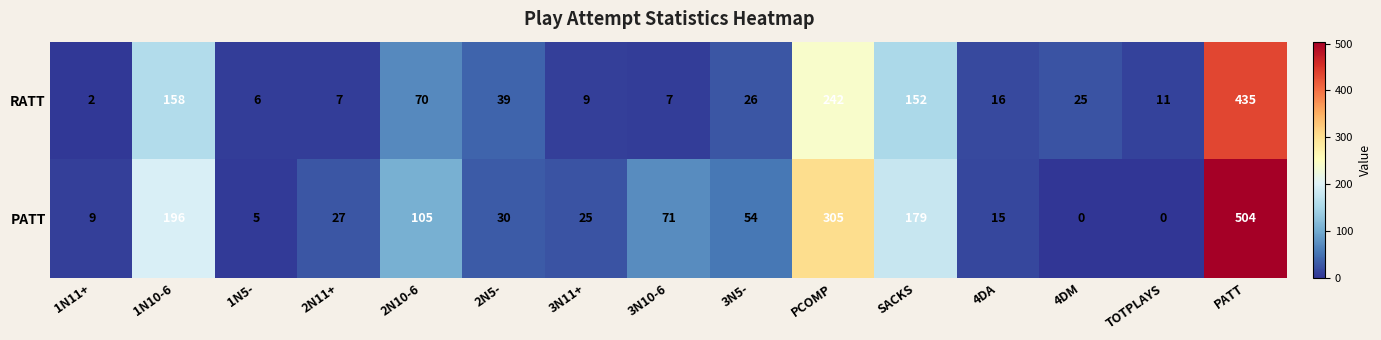

The value of RATT at SACKS is 80. True or false?

False